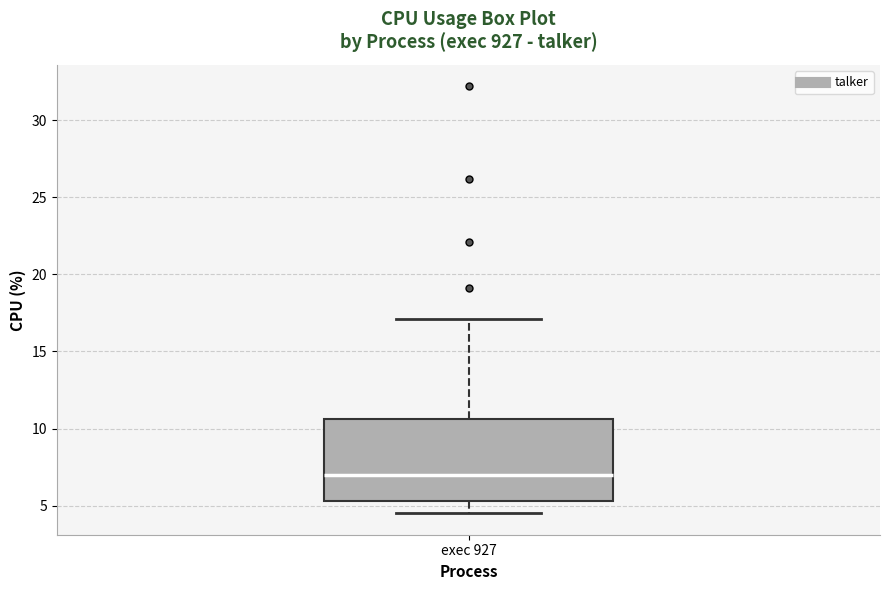

Read this box plot against the y-axis: the position of the median line, the range covered by the box, and the ends of both whiskers. The values are not printed on the chart, so give them approximately, as read against the axis.

median 7.0, box 5.5 to 10.5, whiskers 4.5 to 17.0